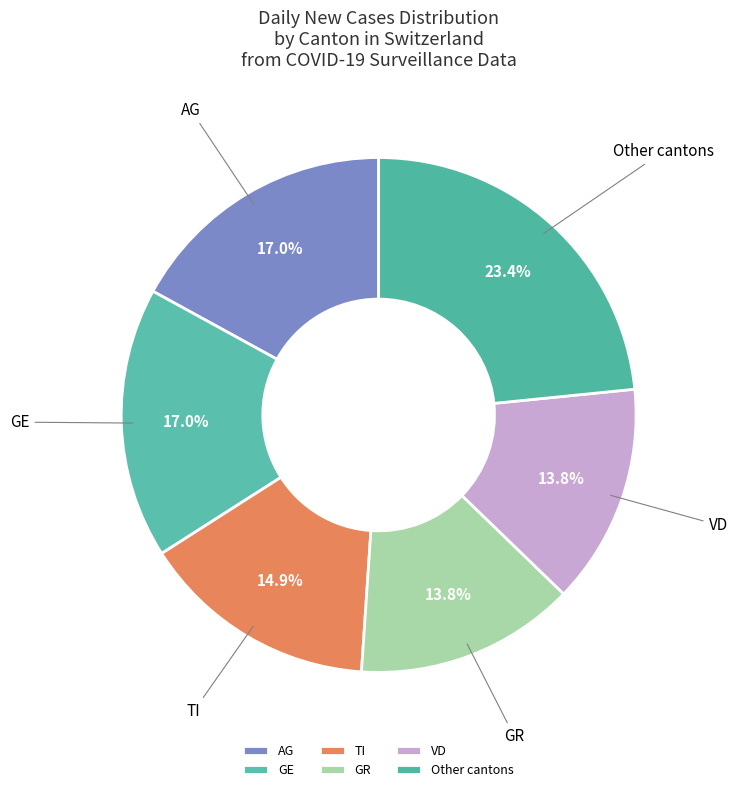

To the nearest percent, what is the difference between the largest and smallest slice percentages?

10%